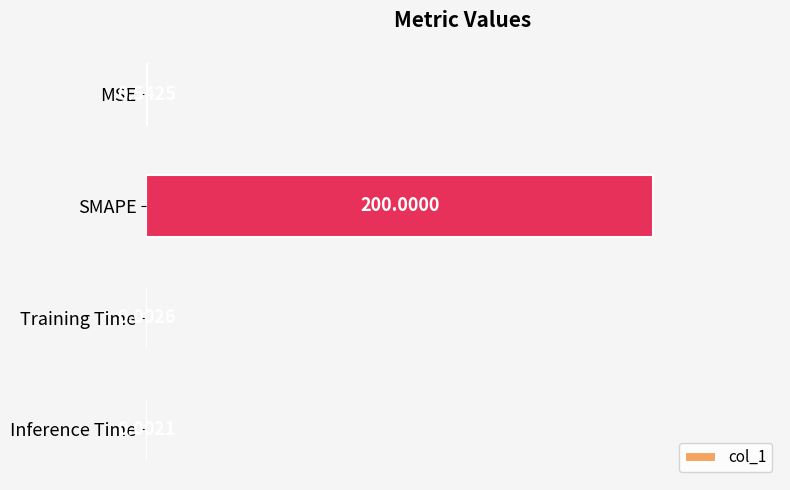

Are the bars grouped side by side (vs. stacked)?

No